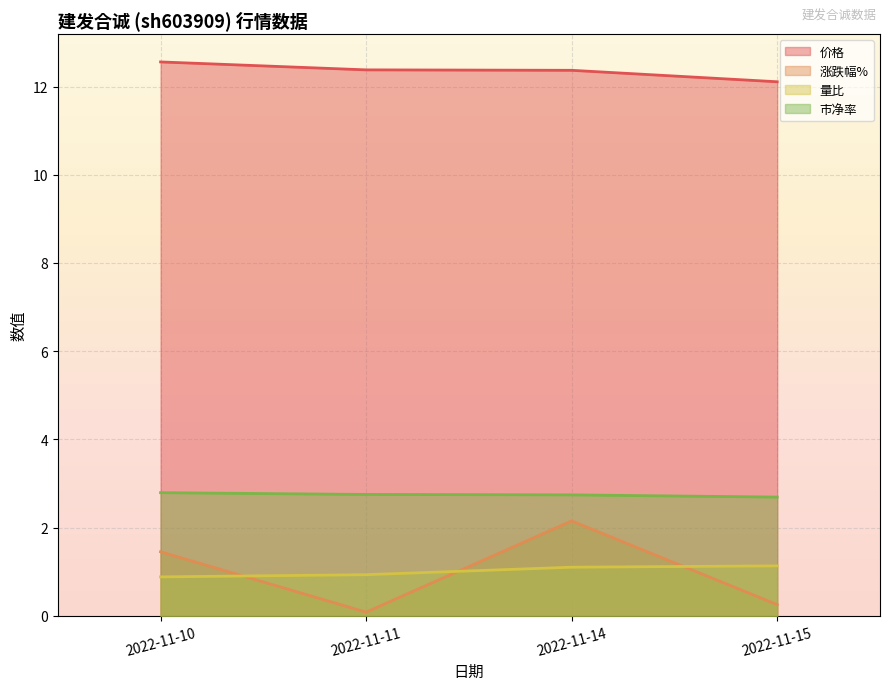

Is it true that 量比 equals 0.9 at 2022-11-10?

True